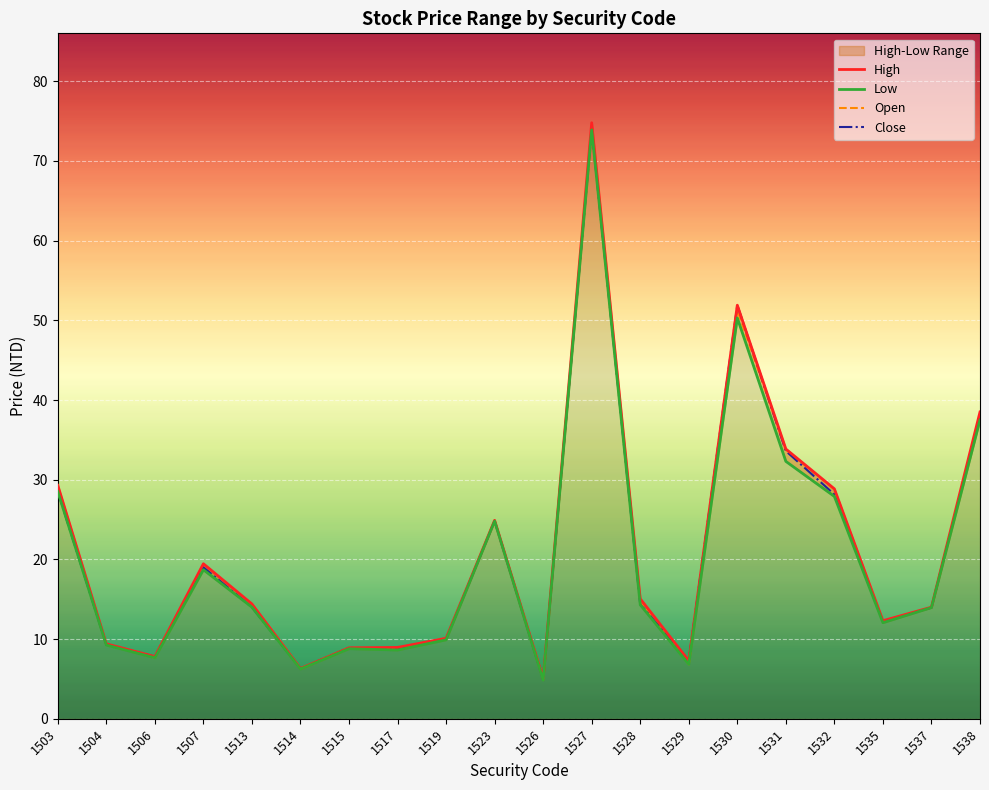

Is the value of High at 1507 greater than the value of Low at 1528?

Yes